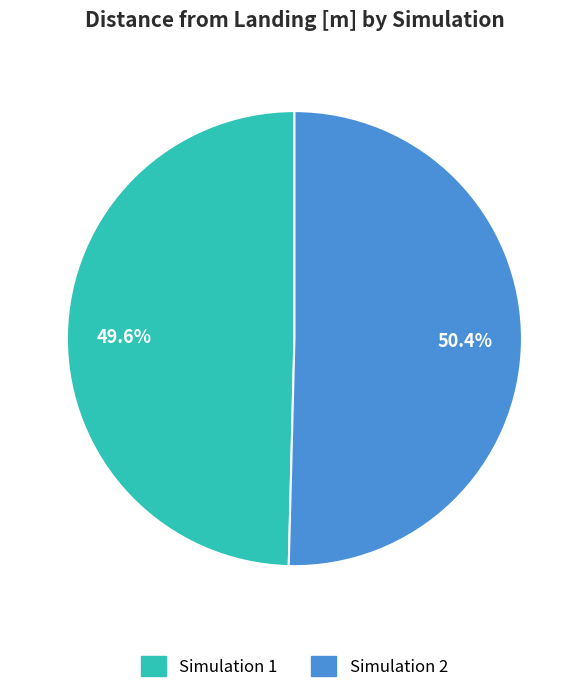

What is the ratio of the value at Simulation 2 to the value at Simulation 1?

1.0